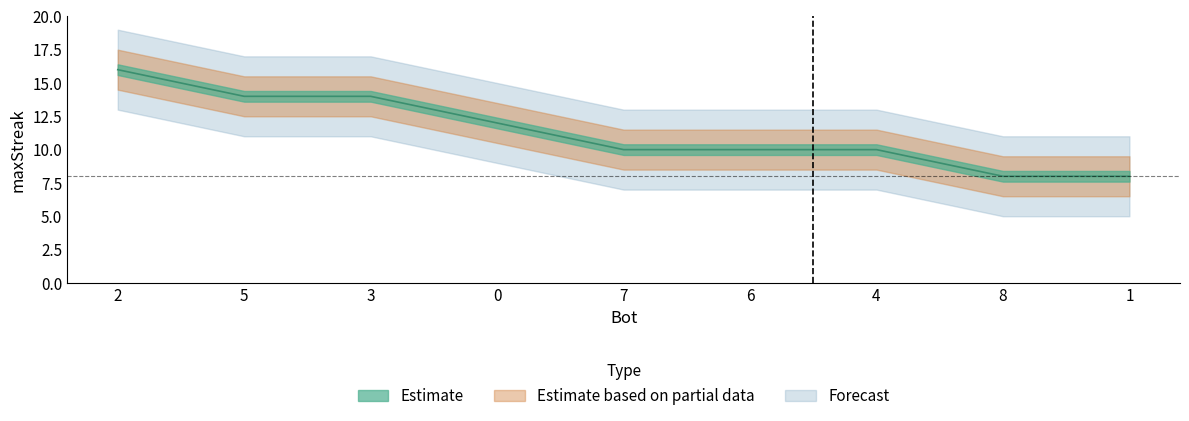

The value at 8 is 8. True or false?

True